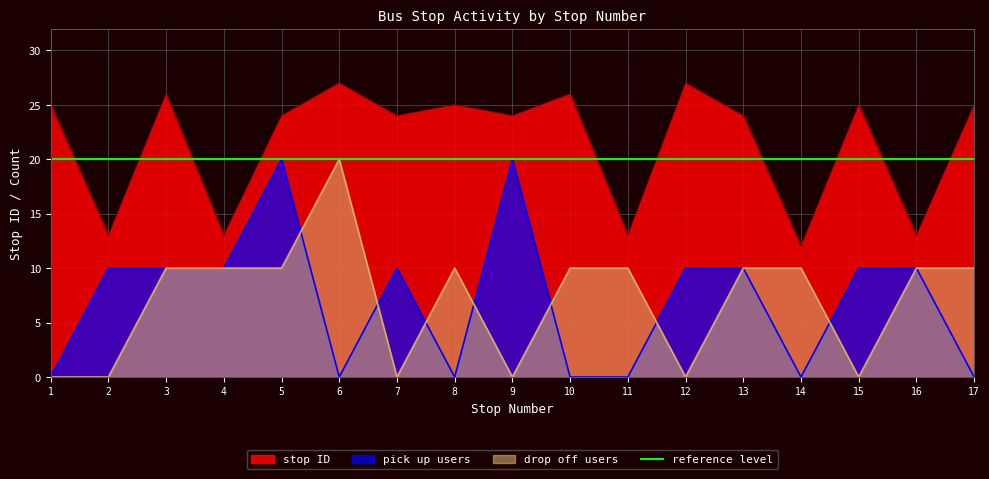

At which label is pick up count closest to 10?

2